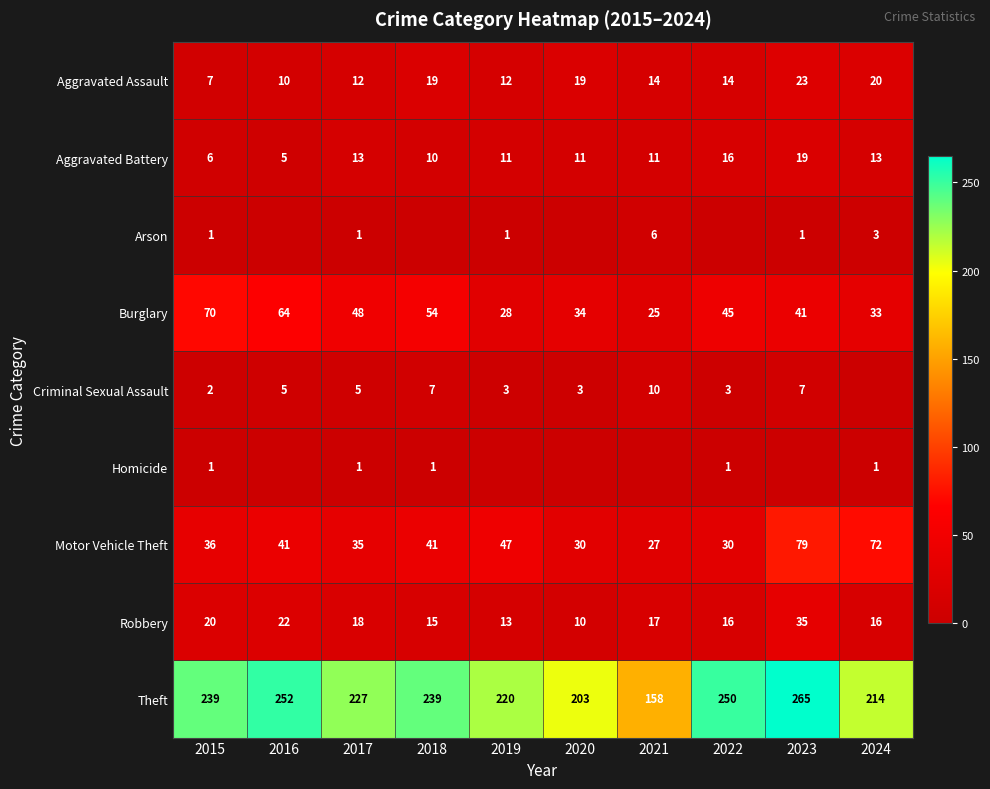

Is it true that Arson equals 9 at 2021?

False